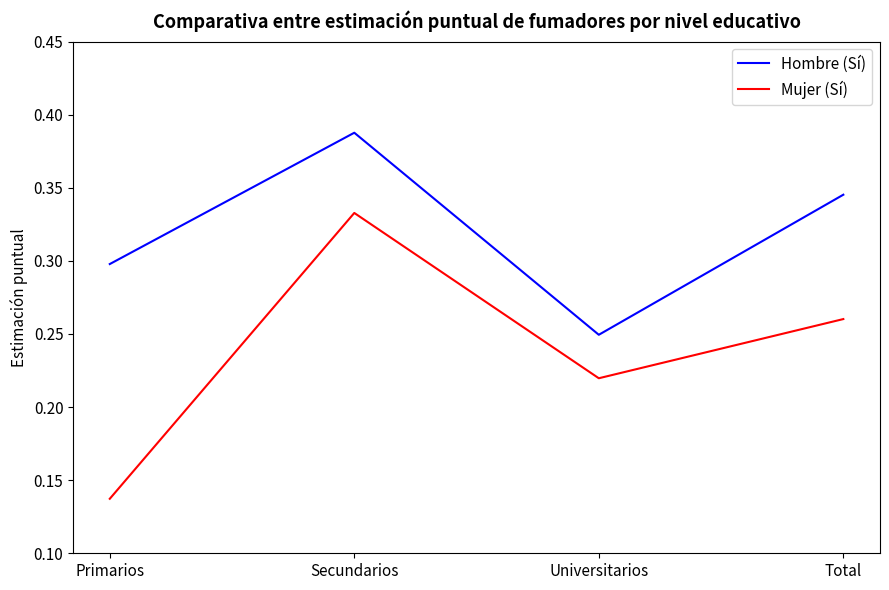

What is the sum of the Hombre (Sí) values at Universitarios and Total?

0.6